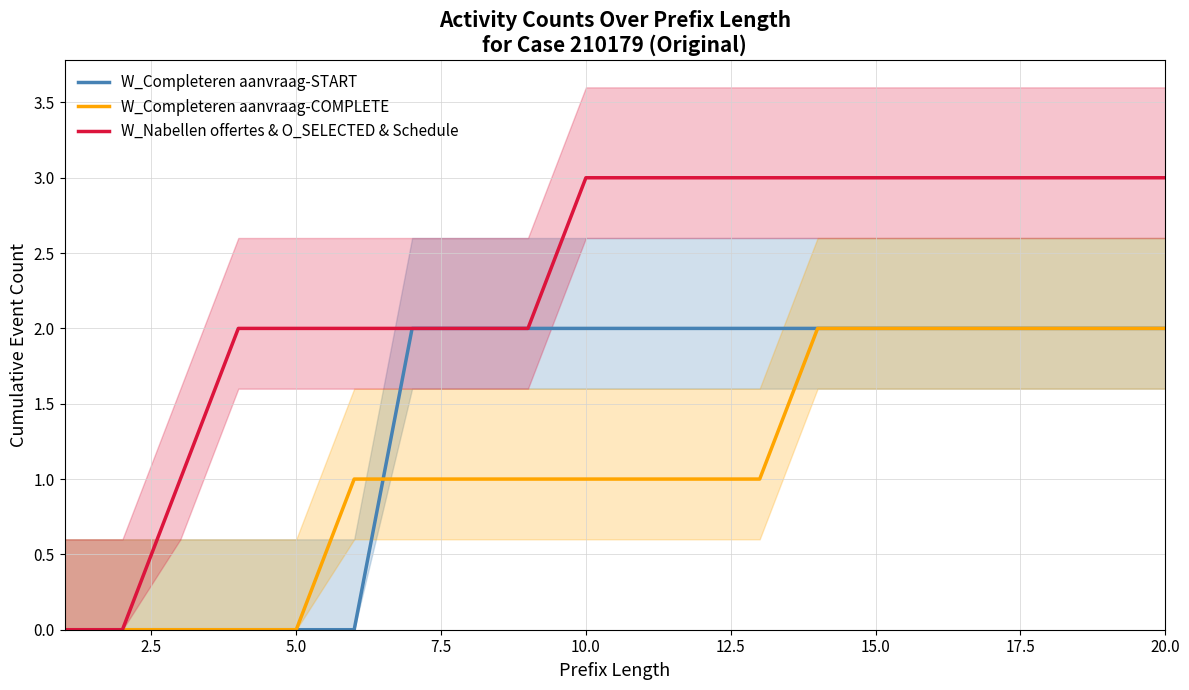

How many lines are shown in the chart?

3